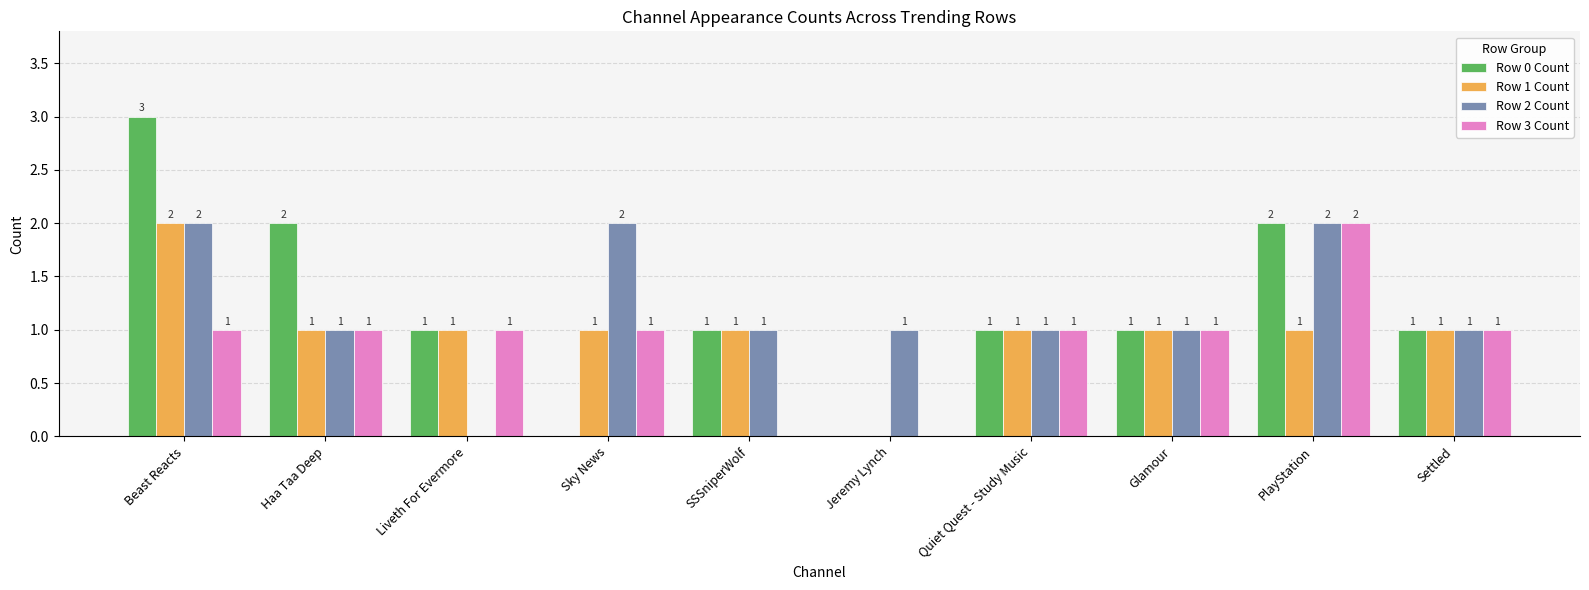

Which series has the widest spread of values?

Row 0 Count